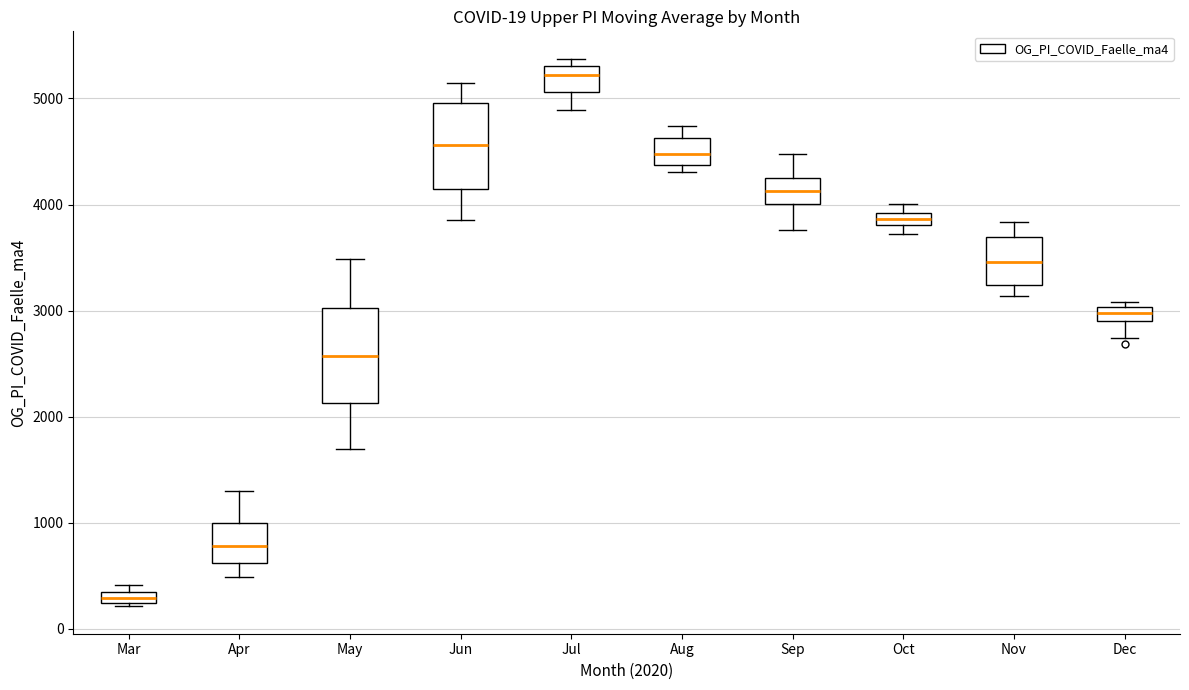

Which box's median line is the lowest?

Mar